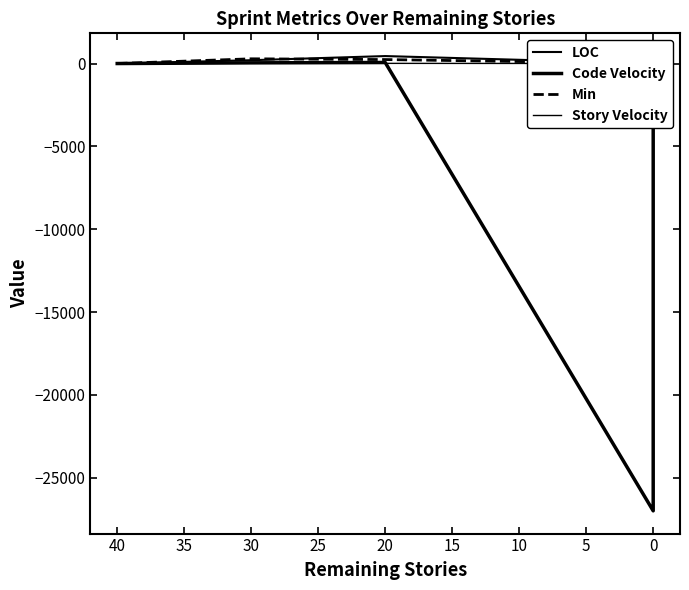

What is the average value of the LOC series?

130.0